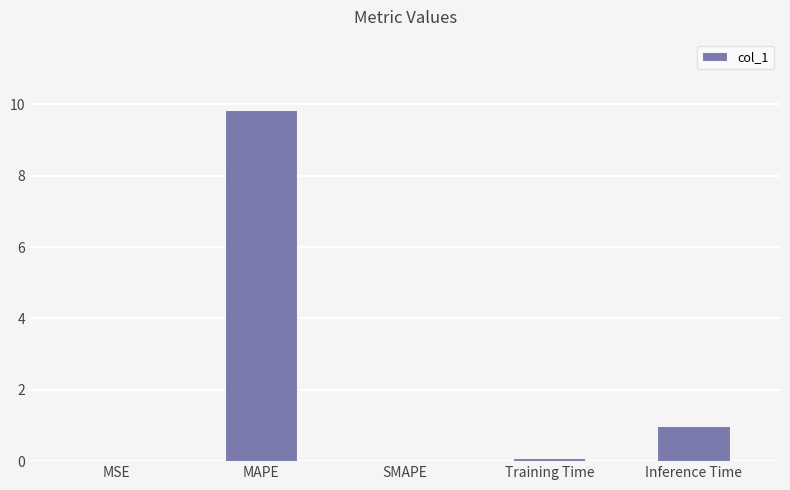

Which category has the highest value across all series?

MAPE